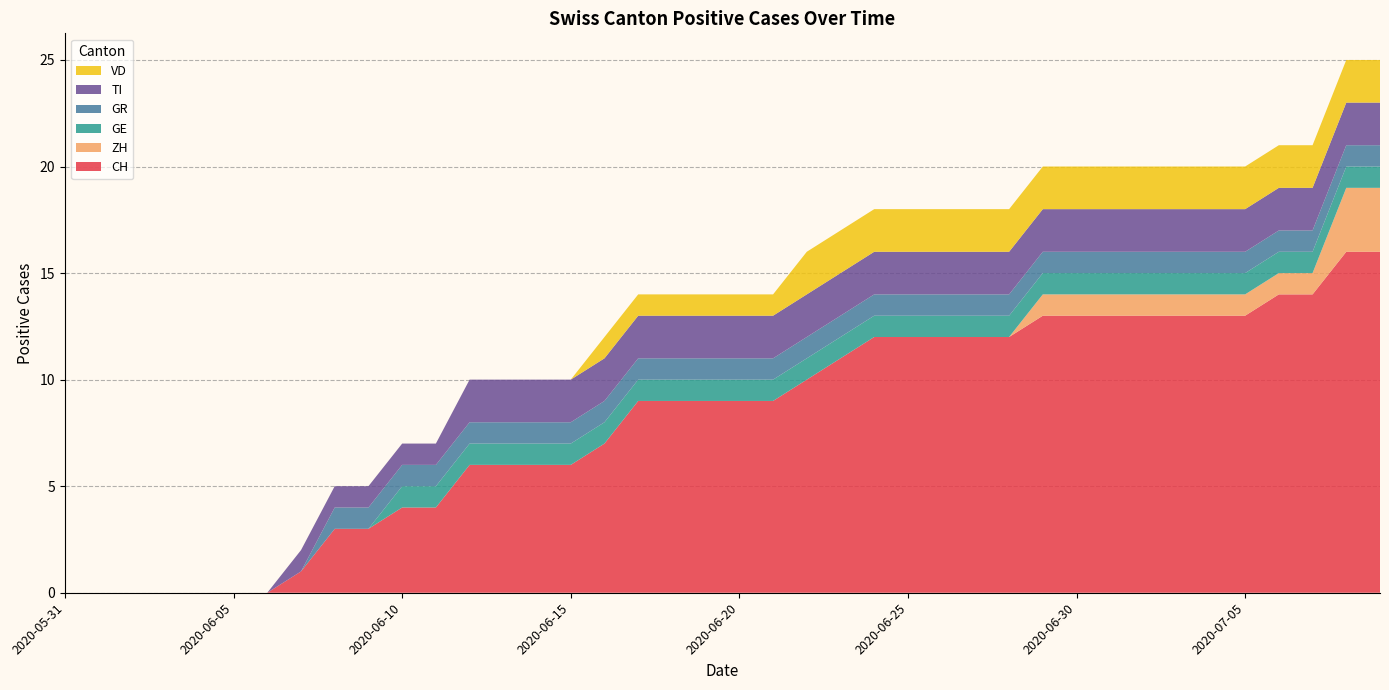

Reading left to right, what are all the values shown in this chart?

CH: 0	0	0	0	0	0	0	1	3	3	4	4	6	6	6	6	7	9	9	9	9	9	10	11	12	12	12	12	12	13	13	13	13	13	13	13	14	14	16	16
ZH: 0	0	0	0	0	0	0	0	0	0	0	0	0	0	0	0	0	0	0	0	0	0	0	0	0	0	0	0	0	1	1	1	1	1	1	1	1	1	3	3
GE: 0	0	0	0	0	0	0	0	0	0	1	1	1	1	1	1	1	1	1	1	1	1	1	1	1	1	1	1	1	1	1	1	1	1	1	1	1	1	1	1
GR: 0	0	0	0	0	0	0	0	1	1	1	1	1	1	1	1	1	1	1	1	1	1	1	1	1	1	1	1	1	1	1	1	1	1	1	1	1	1	1	1
TI: 0	0	0	0	0	0	0	1	1	1	1	1	2	2	2	2	2	2	2	2	2	2	2	2	2	2	2	2	2	2	2	2	2	2	2	2	2	2	2	2
VD: 0	0	0	0	0	0	0	0	0	0	0	0	0	0	0	0	1	1	1	1	1	1	2	2	2	2	2	2	2	2	2	2	2	2	2	2	2	2	2	2